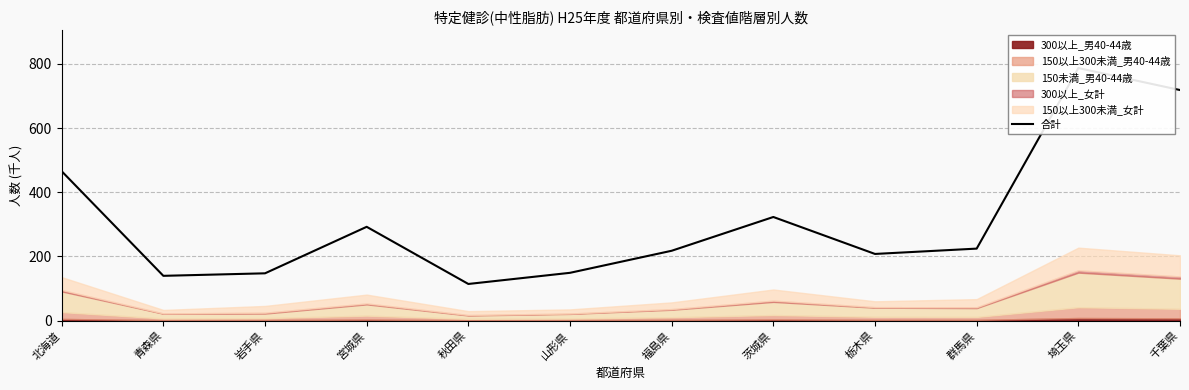

Where is the data nearest to the value 450?

北海道